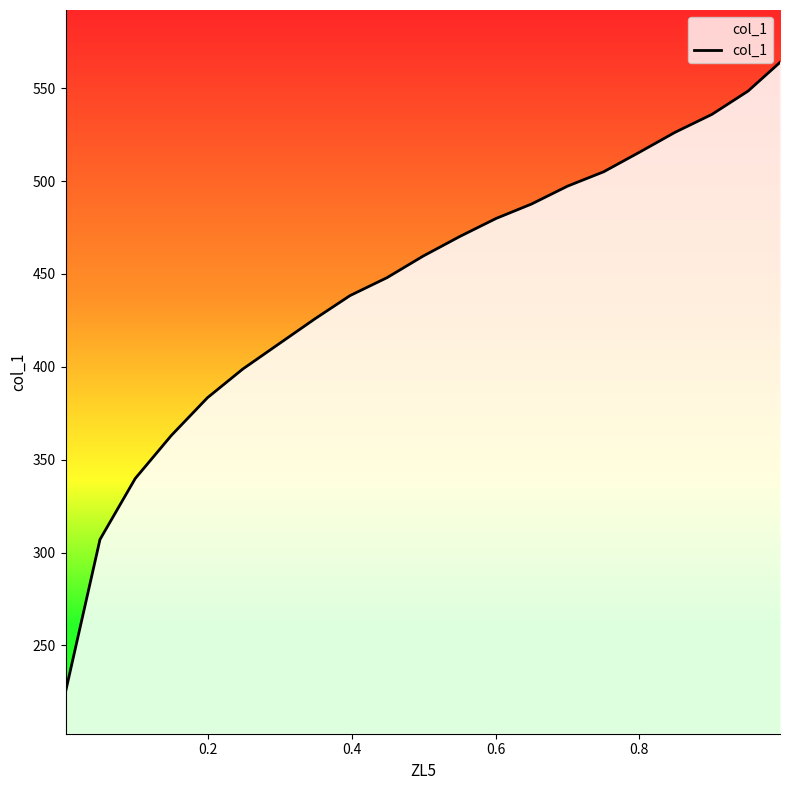

How many data points are less than 459?

10